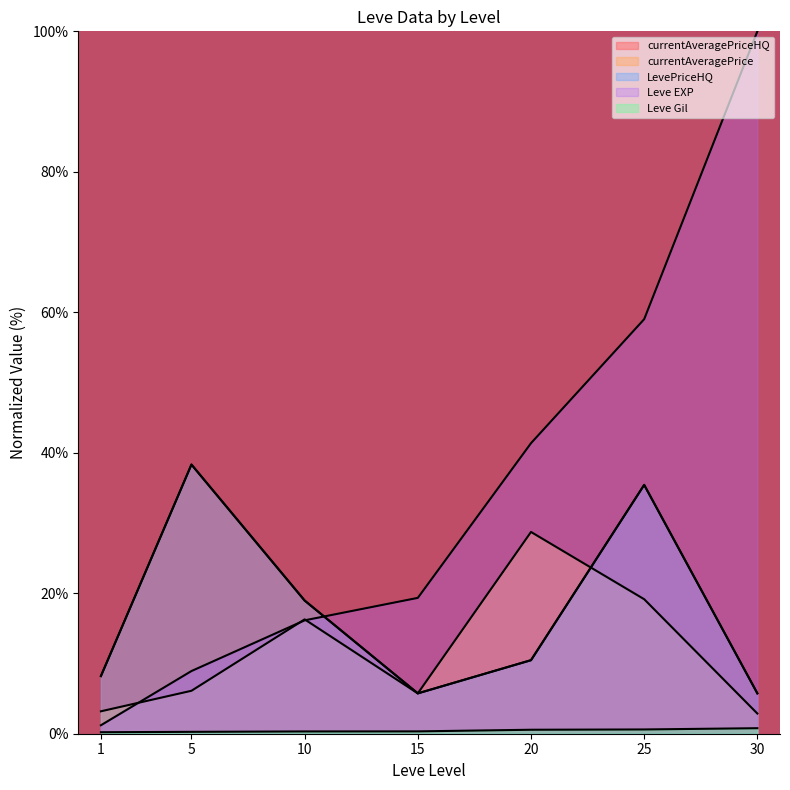

At which label is Leve Gil closest to 0?

1